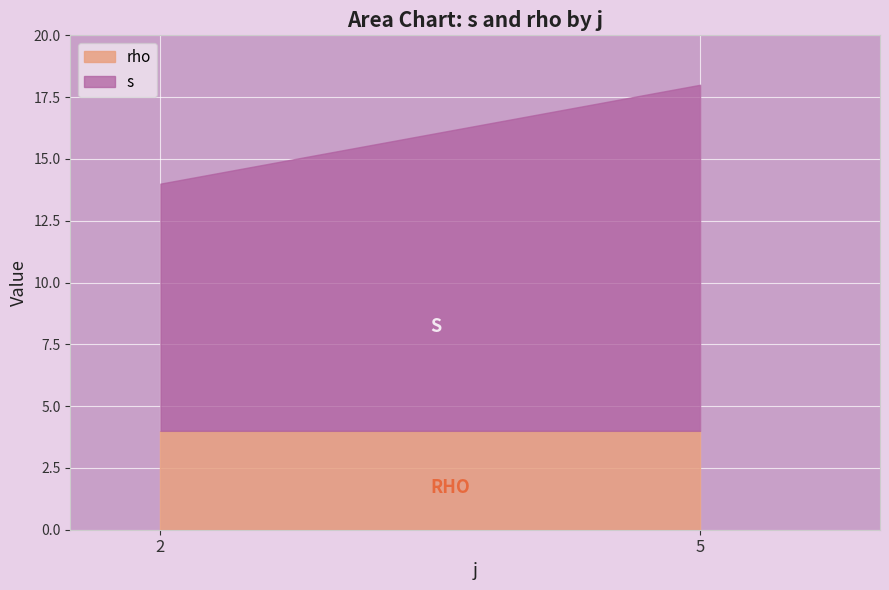

What is the total value across all series at 5?

18